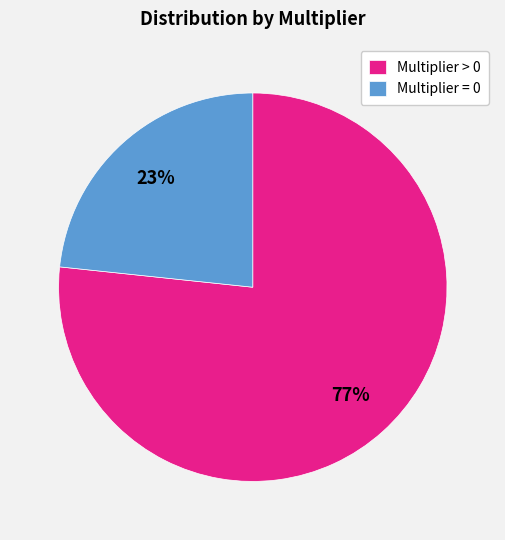

Rank the categories by value from highest to lowest.

Multiplier > 0, Multiplier = 0